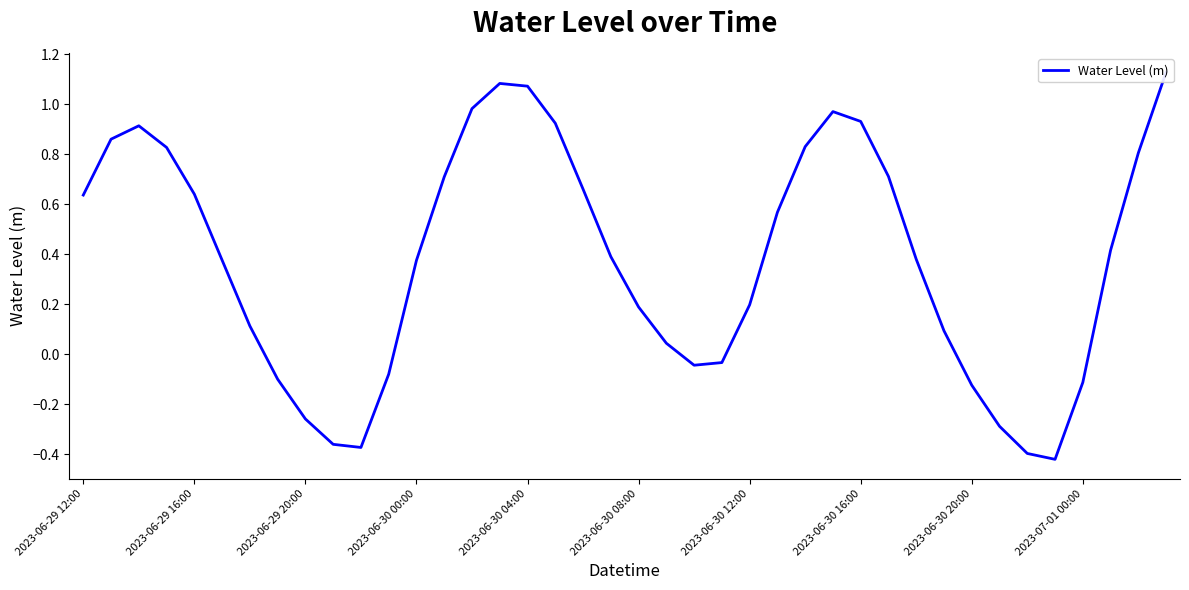

True or false: the data has more than 0 interior local peaks.

True